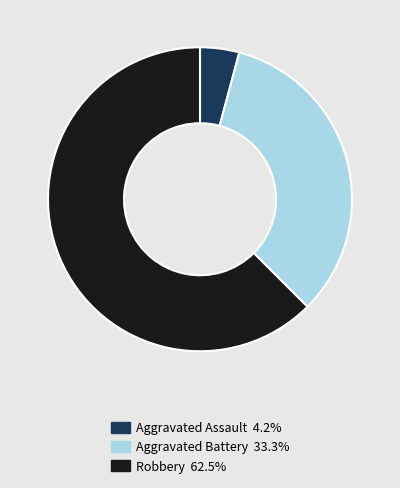

Is it true that Aggravated Battery is 33% of the pie?

True